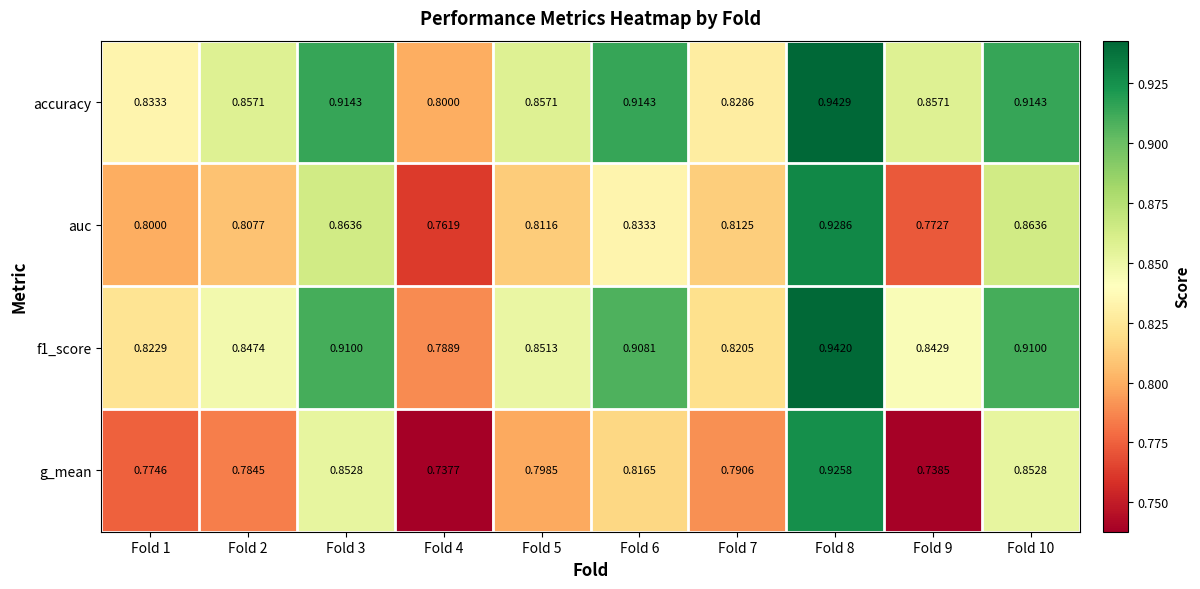

Which series has the largest range (max minus min)?

g_mean